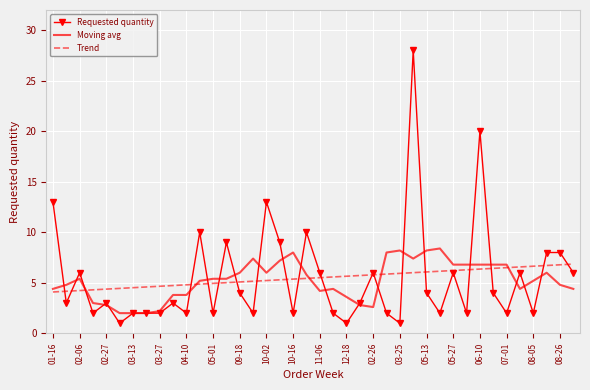

Which series has the widest spread of values?

Requested quantity